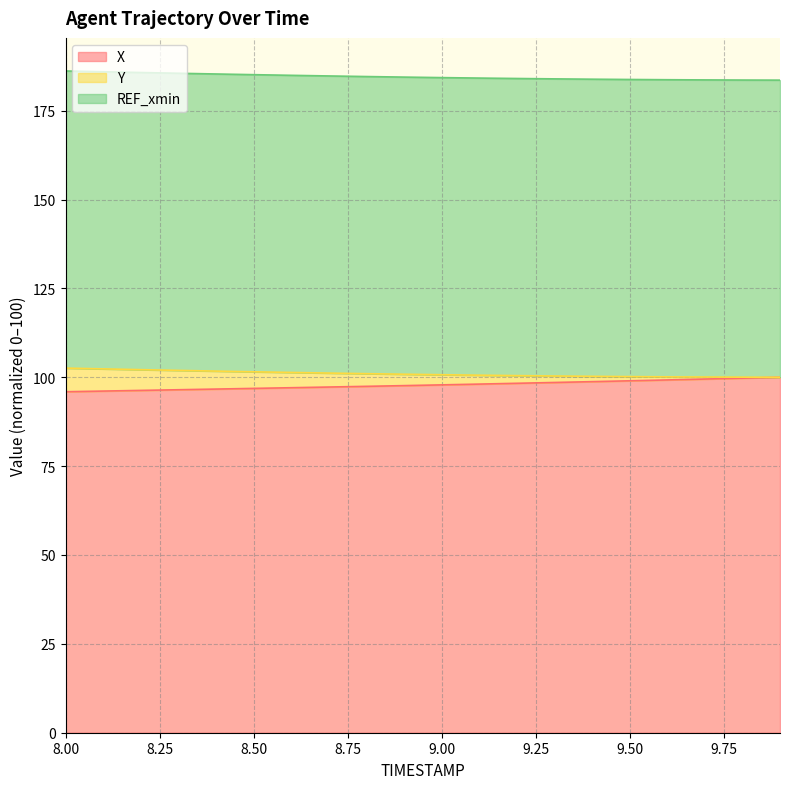

True or false: X and Y cross at least once.

False